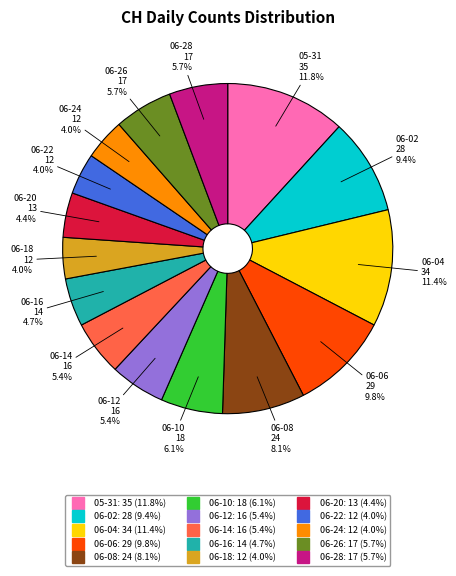

Is there a majority slice in this chart?

No